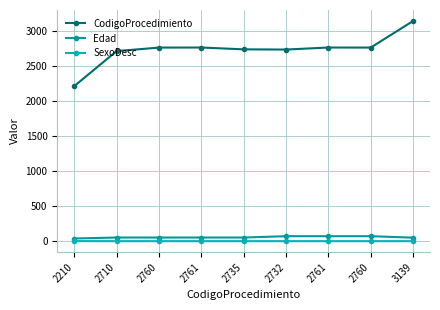

How many lines are shown in the chart?

3